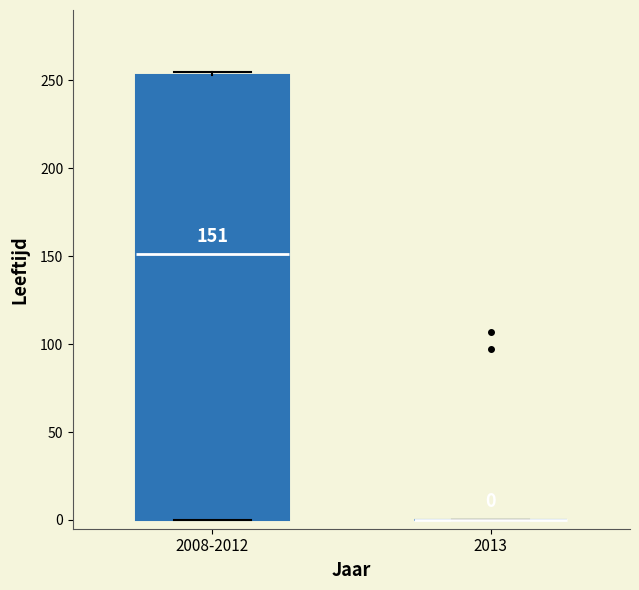

Comparing the boxes themselves (not the whiskers), which one is the tallest?

2008-2012